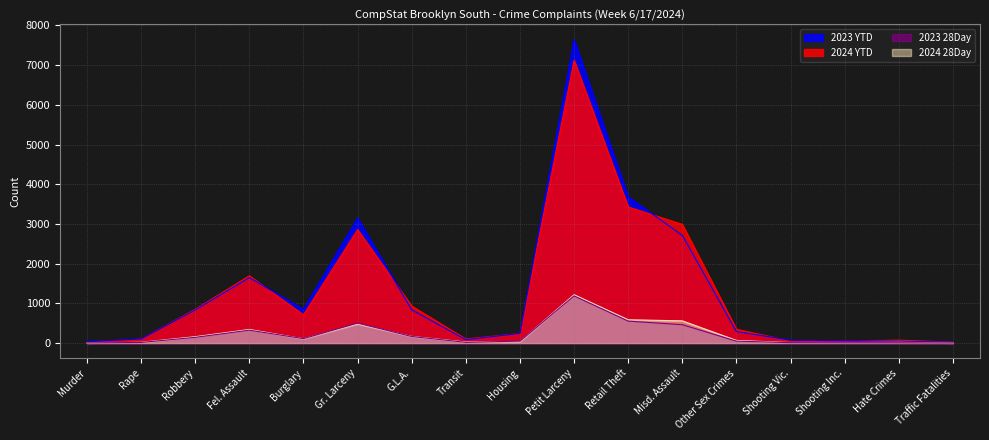

What is the total value across all series at Traffic Fatalities?

48